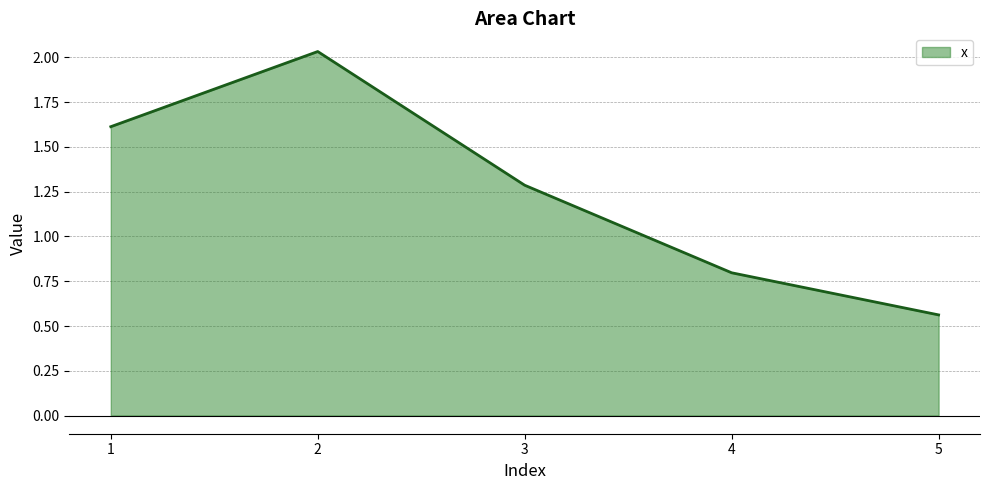

How many lines are shown in the chart?

1